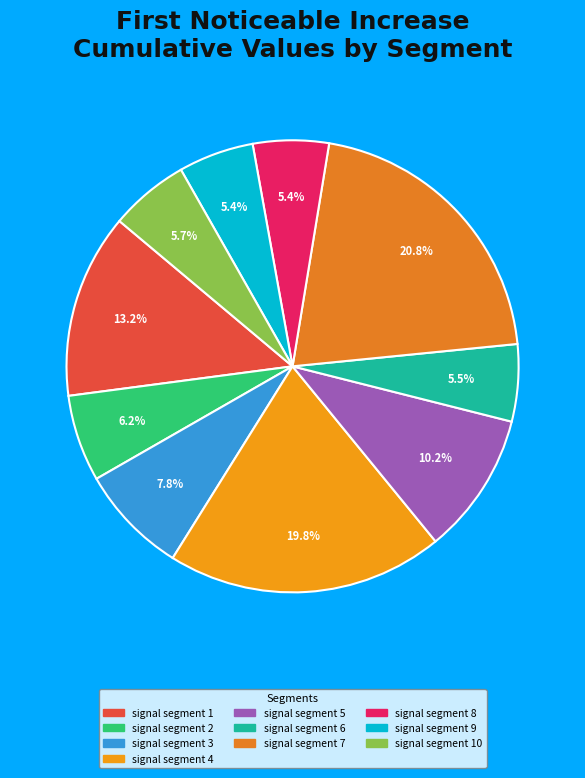

How many slices are in this pie chart?

10